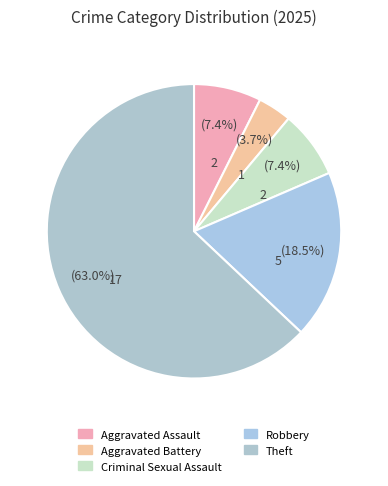

To the nearest percent, what is the average slice percentage?

20%